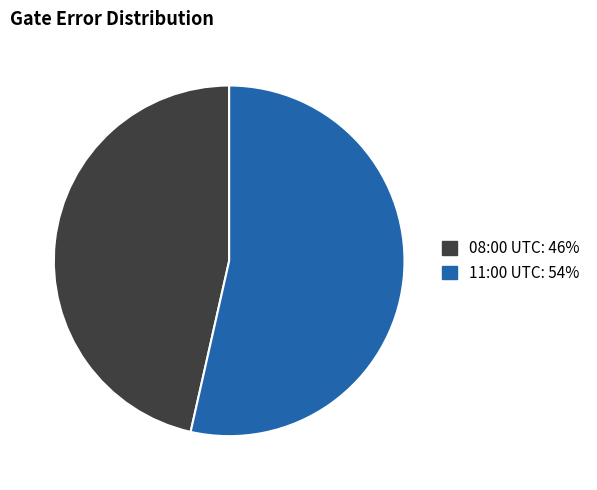

Is there any slice that represents more than half of the pie?

Yes